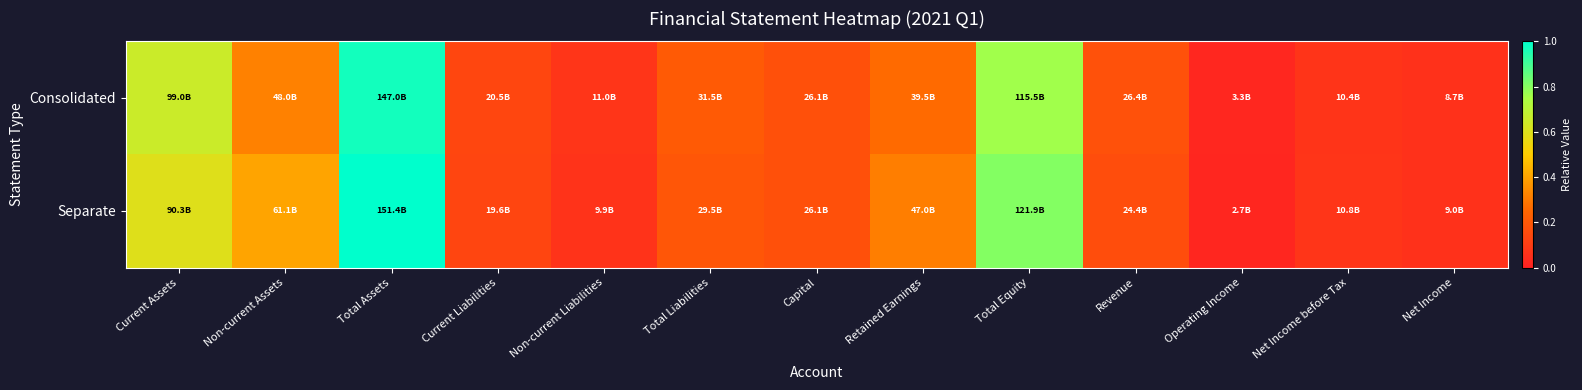

At how many categories does at least one series exceed 0?

13